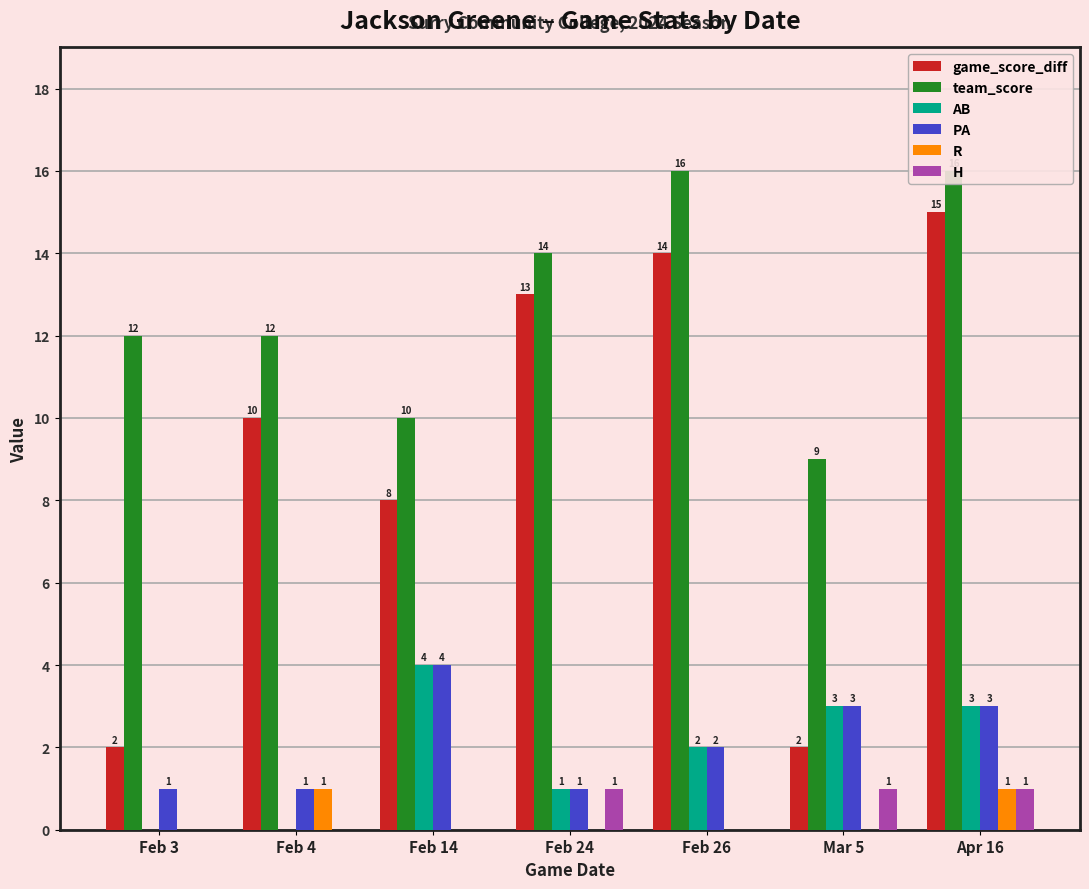

What are all the series names shown in the legend?

game_score_diff, team_score, AB, PA, R, H